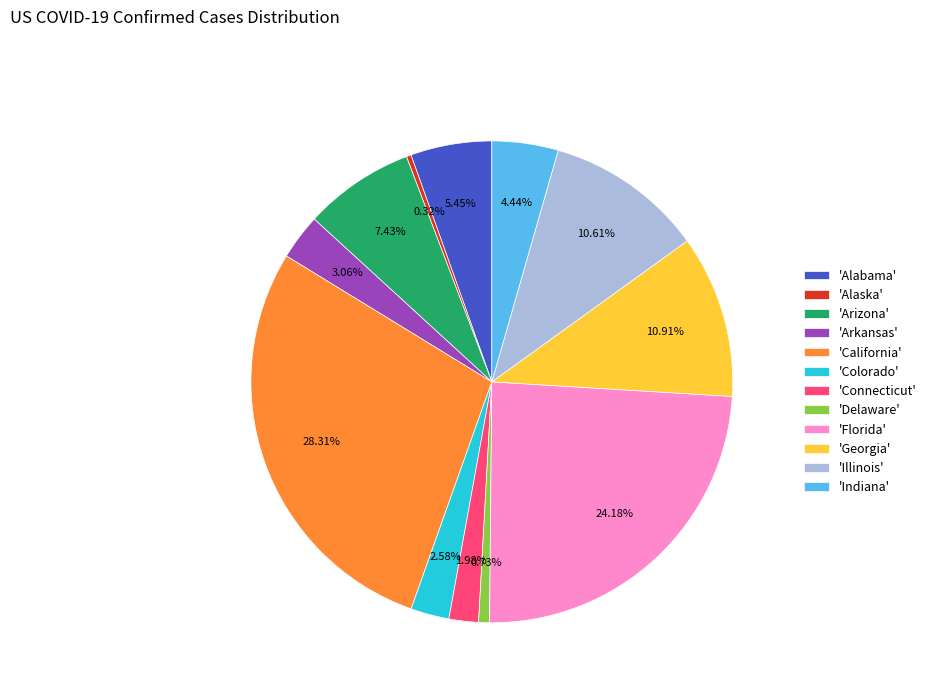

Is there any slice that represents more than half of the pie?

No